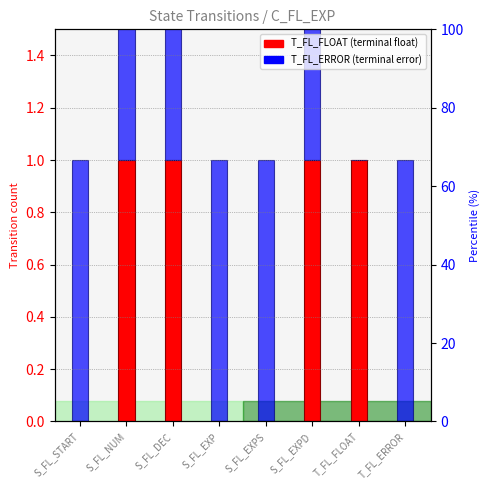

Which label corresponds to the largest value in the chart?

S_FL_NUM